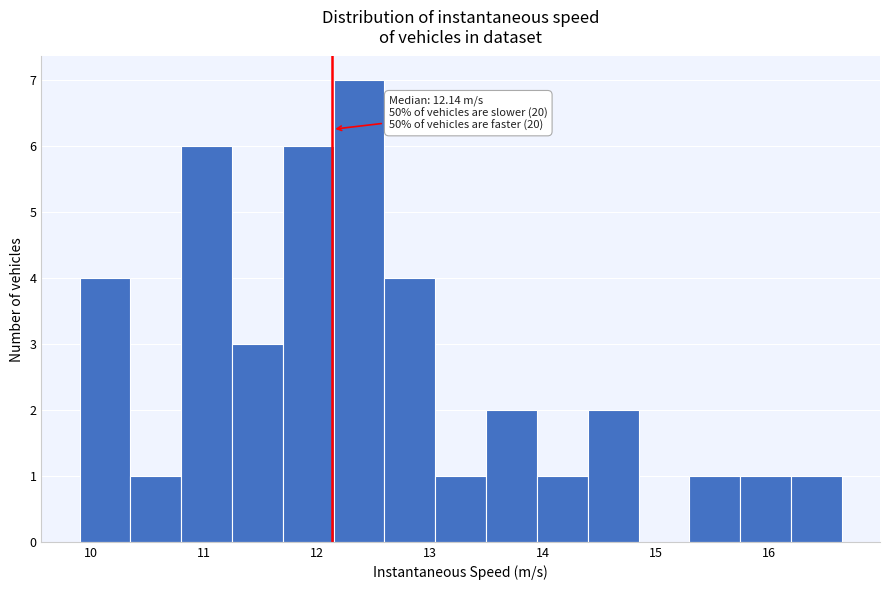

Which range on the x-axis has the tallest bar?

12.1 to 12.6